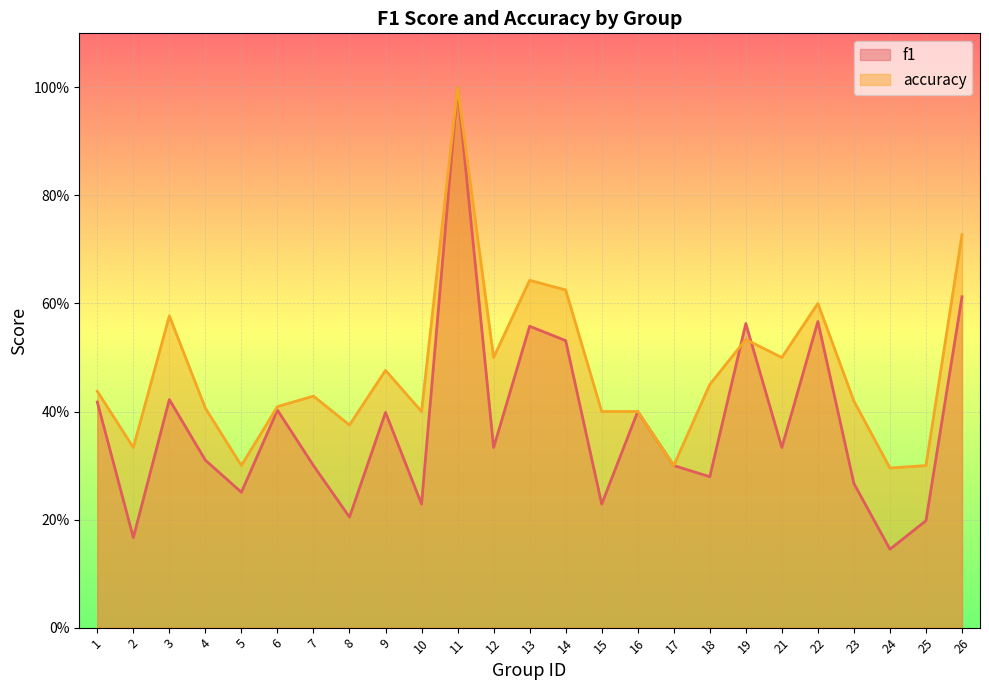

At which label does accuracy reach its peak?

11